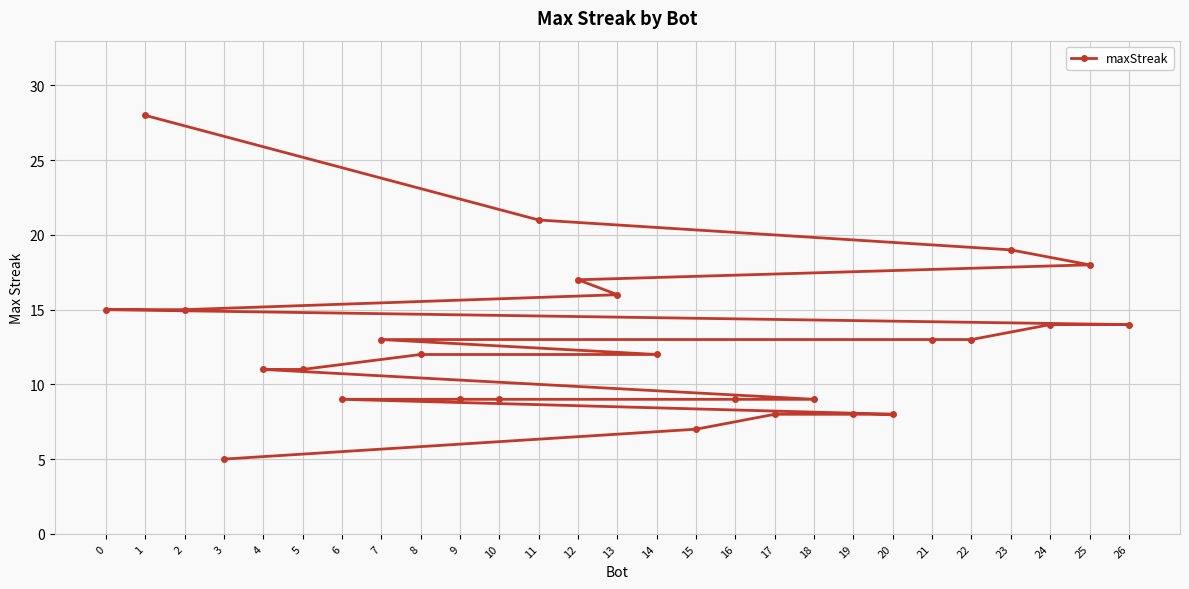

What is the sum of the values at 0 and 10?

24